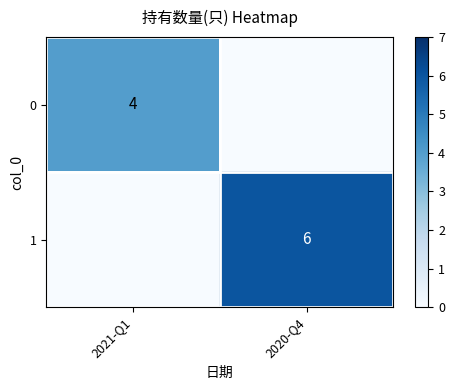

The 1 series shows 6 at 2020-Q4. True or false?

True